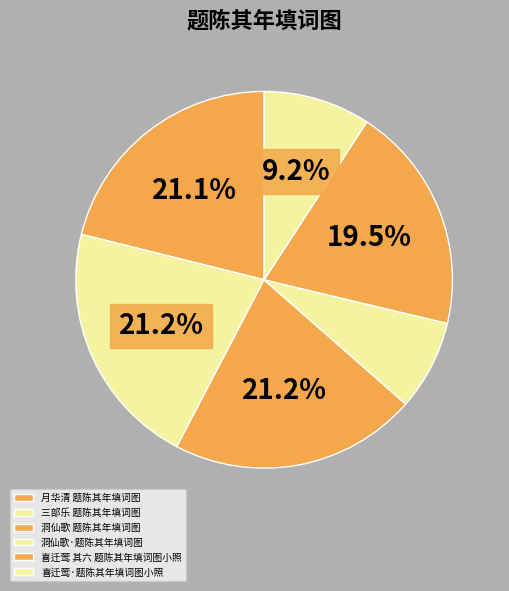

To the nearest percent, what portion does 喜迁莺·题陈其年填词图小照 represent?

9%